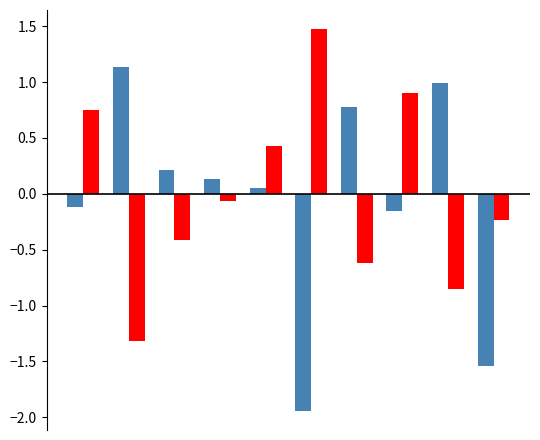

How many data points does each series have?

10